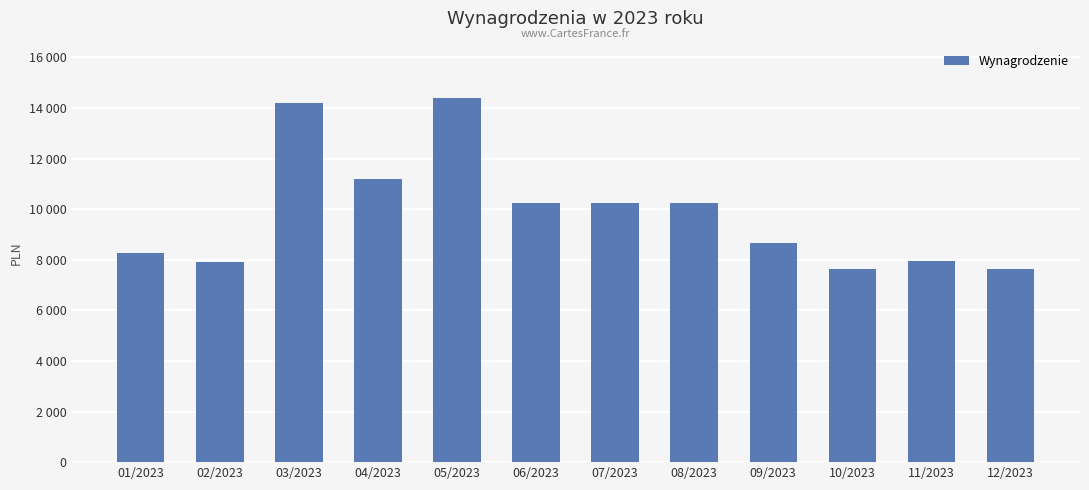

At which label is the value closest to 11016?

04/2023